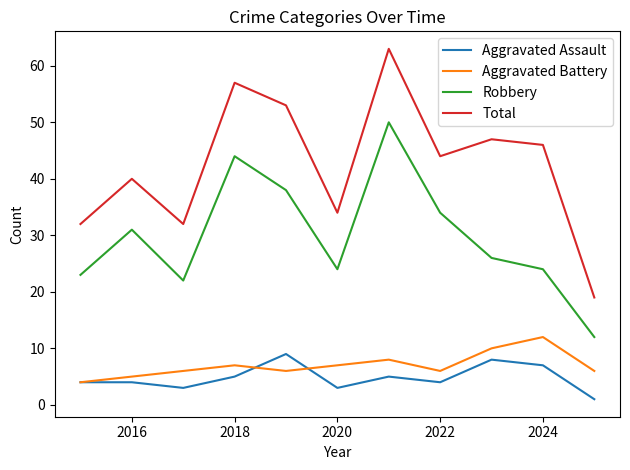

Rank the series by their maximum value, from highest to lowest.

Total, Robbery, Aggravated Battery, Aggravated Assault